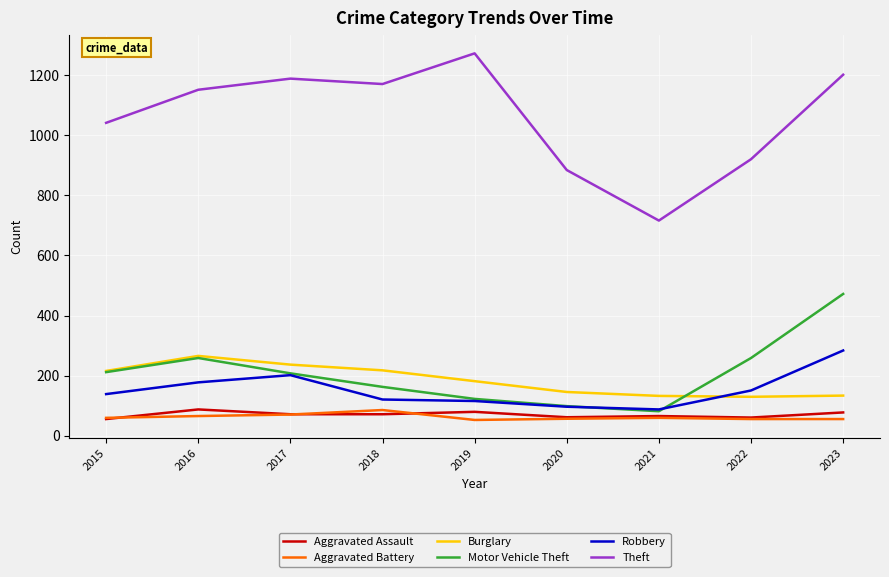

At which category does Theft reach its first local peak?

2017